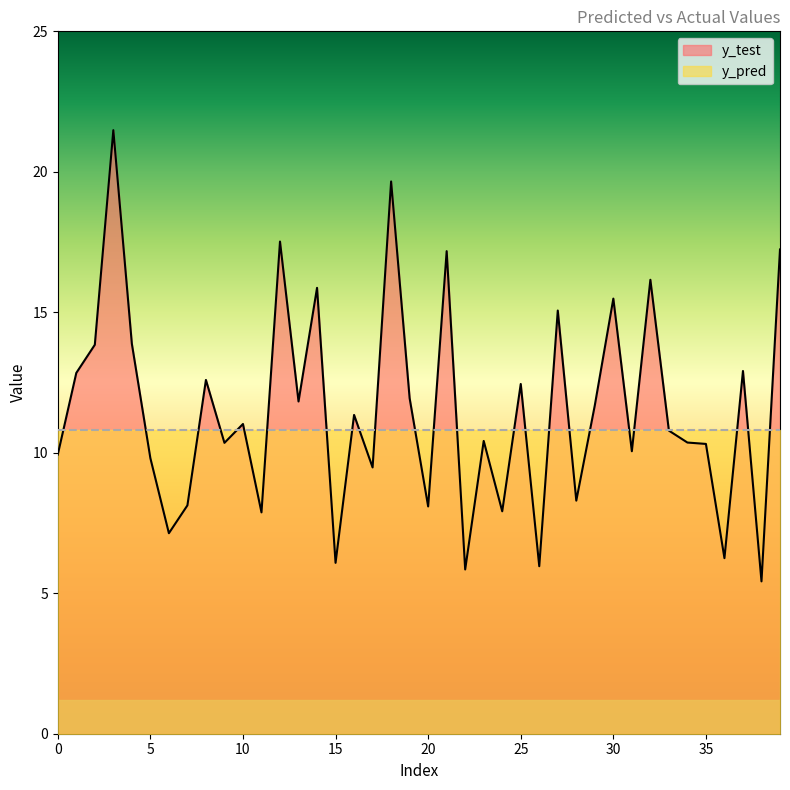

What is the maximum value for y_pred?

10.8